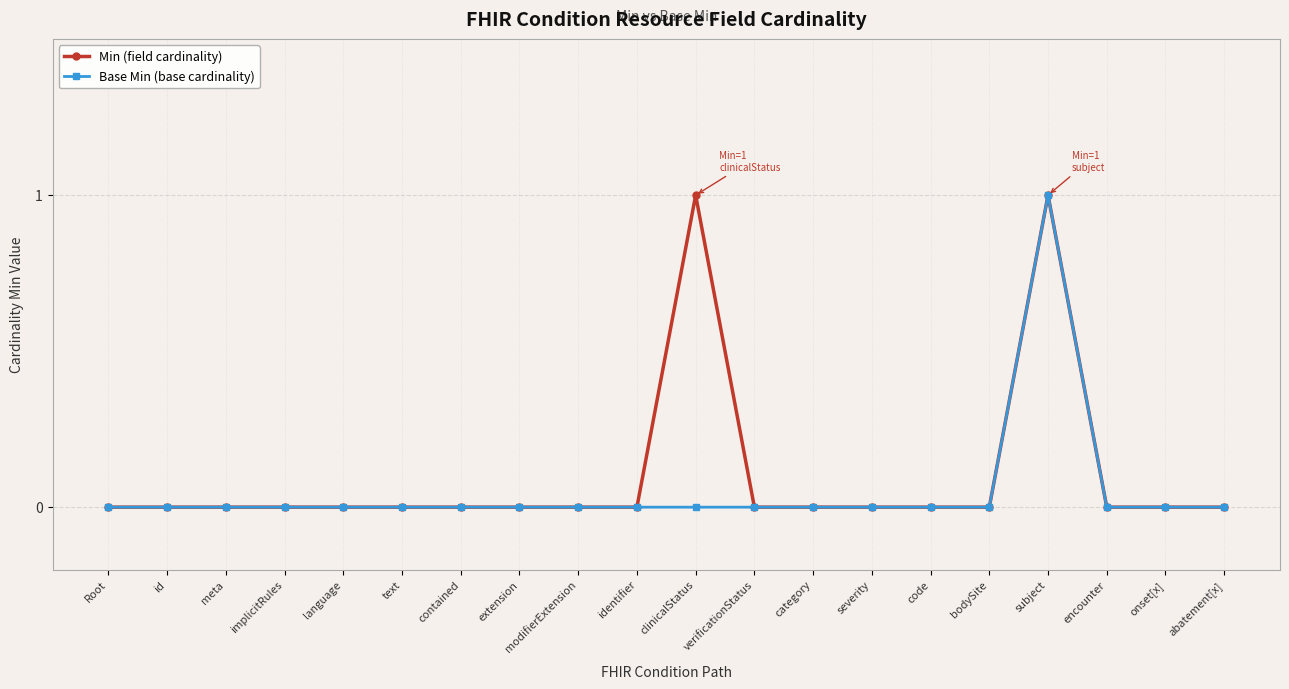

What are all the series names shown in the legend?

Min (field cardinality), Base Min (base cardinality)